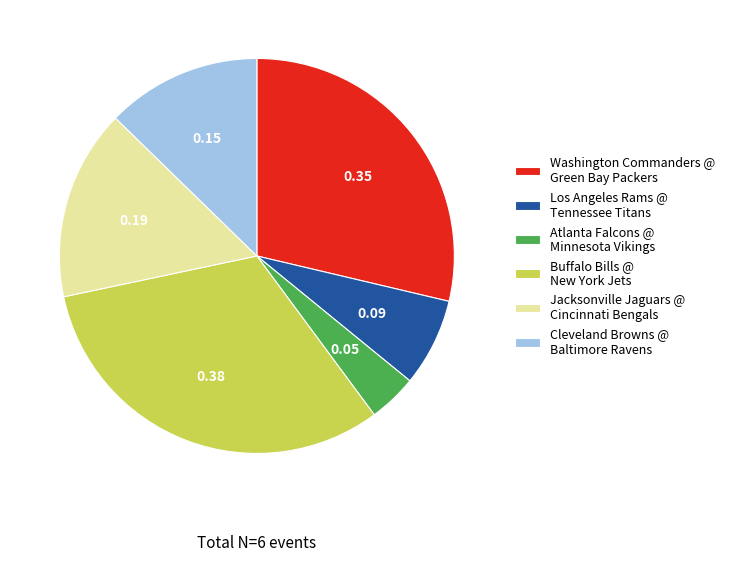

What is the smallest slice in the pie chart?

Atlanta Falcons @ Minnesota Vikings